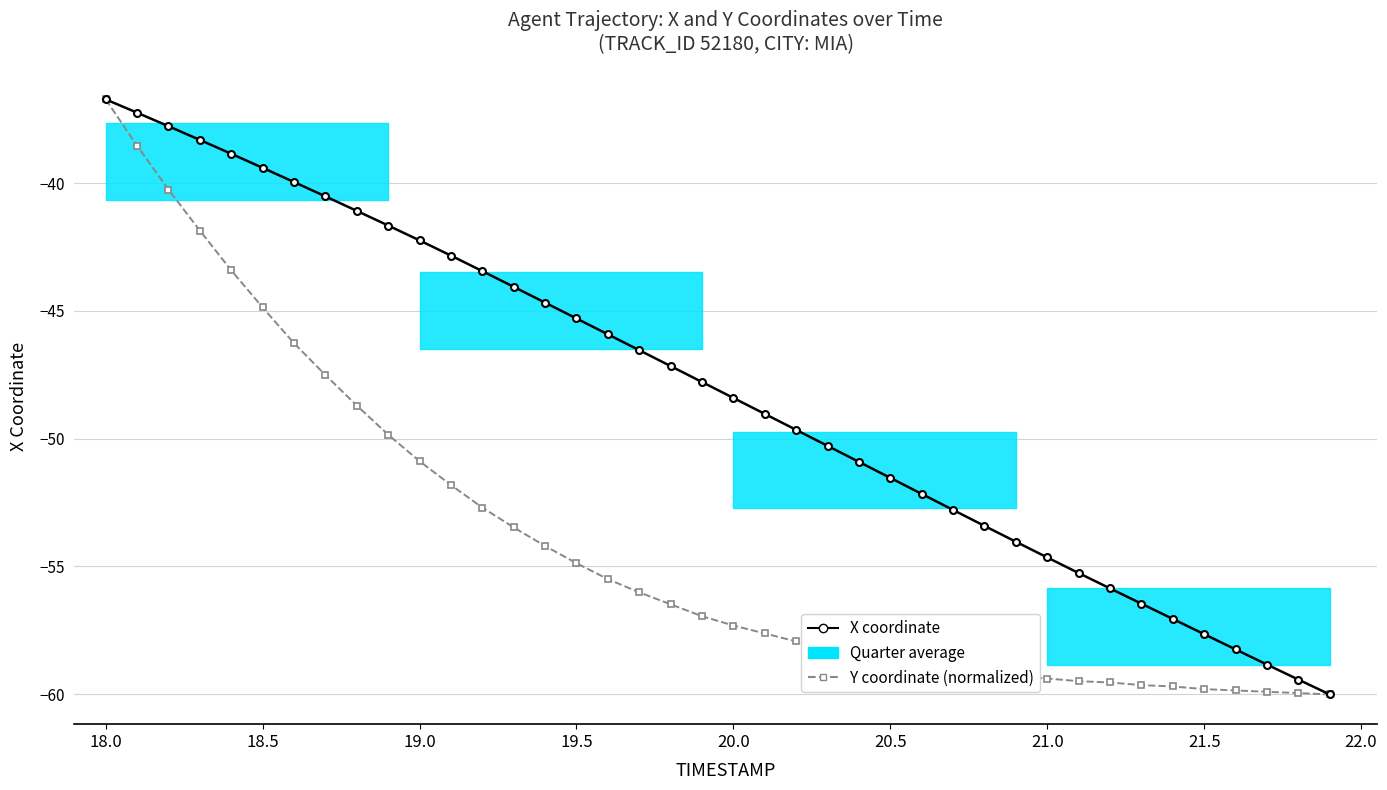

True or false: Y coordinate (normalized) and X coordinate intersect in this chart.

False